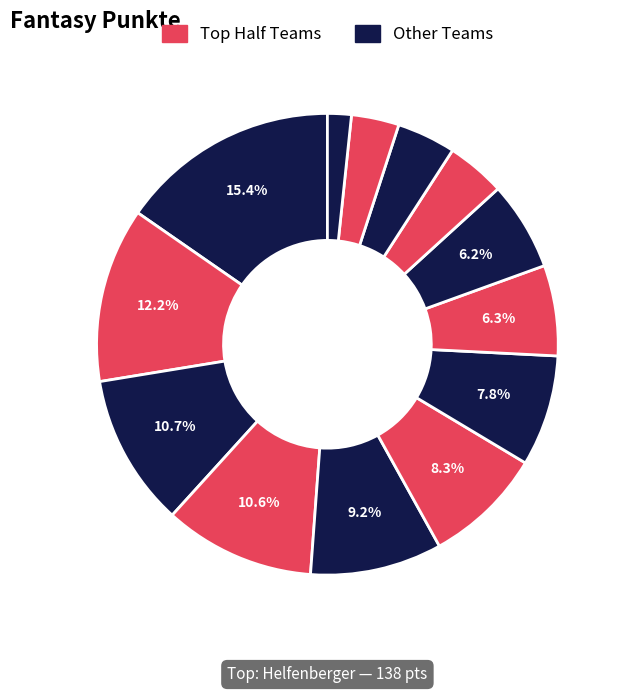

How many segments does this pie chart have?

13